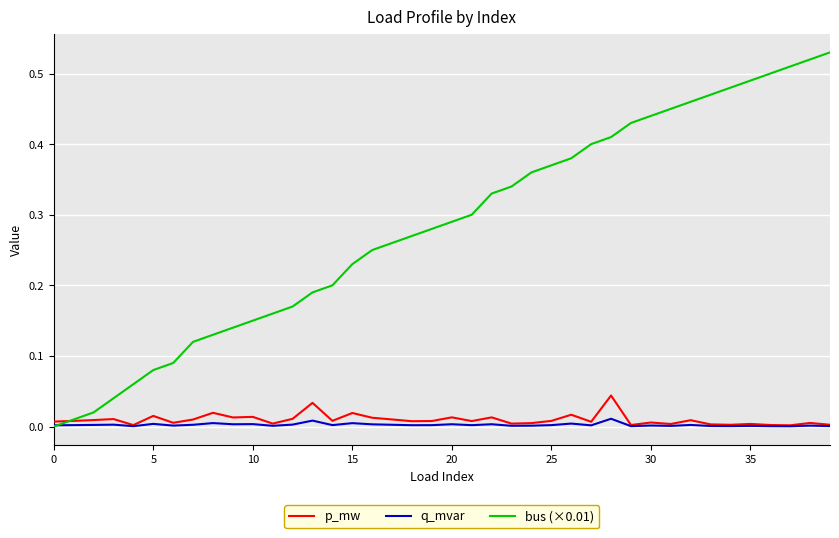

Which series has the largest total across all categories?

bus (×0.01)